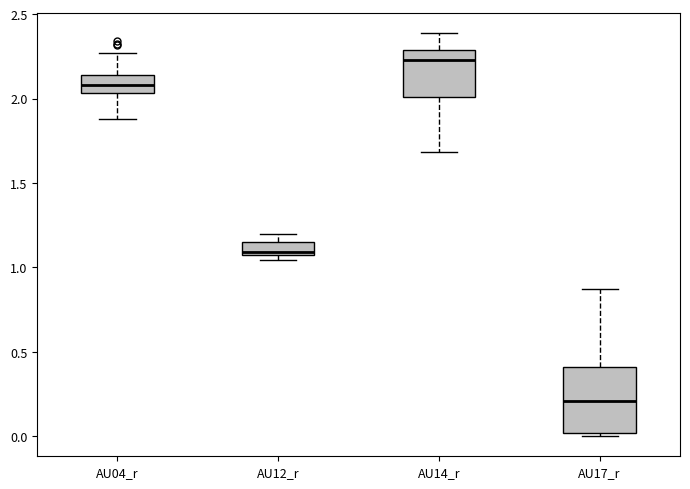

Which box has the lowest median line?

AU17_r